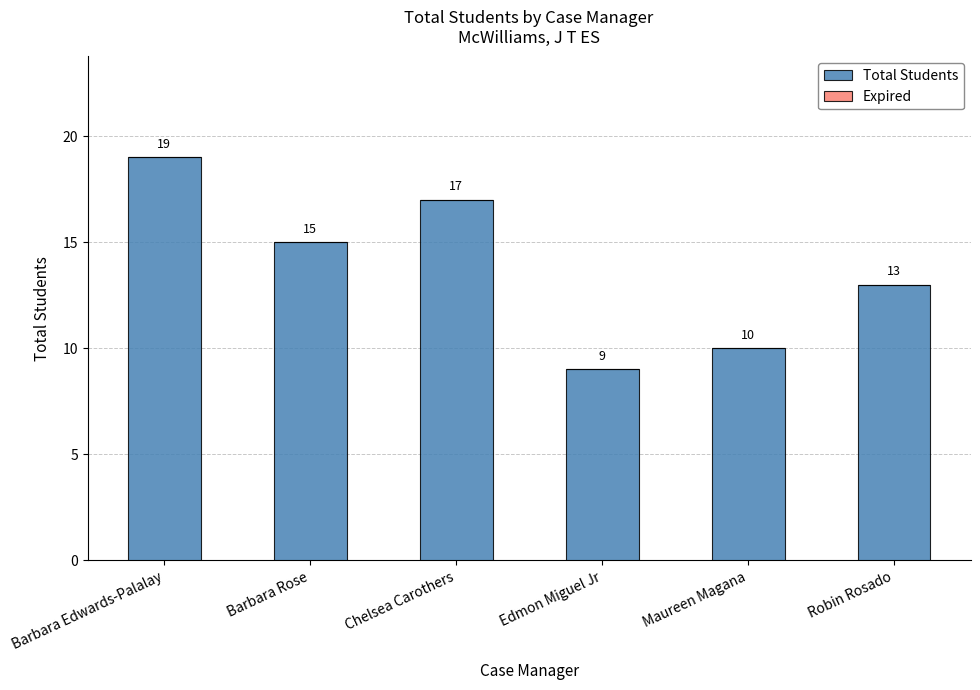

Rank the categories by value from lowest to highest.

Edmon Miguel Jr, Maureen Magana, Robin Rosado, Barbara Rose, Chelsea Carothers, Barbara Edwards-Palalay